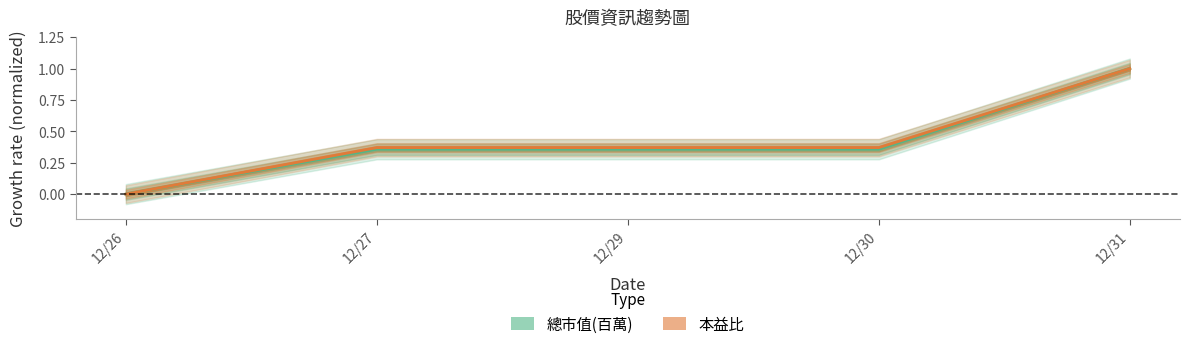

Between 12/26 and 12/31, which series saw the biggest shift?

總市值(百萬)